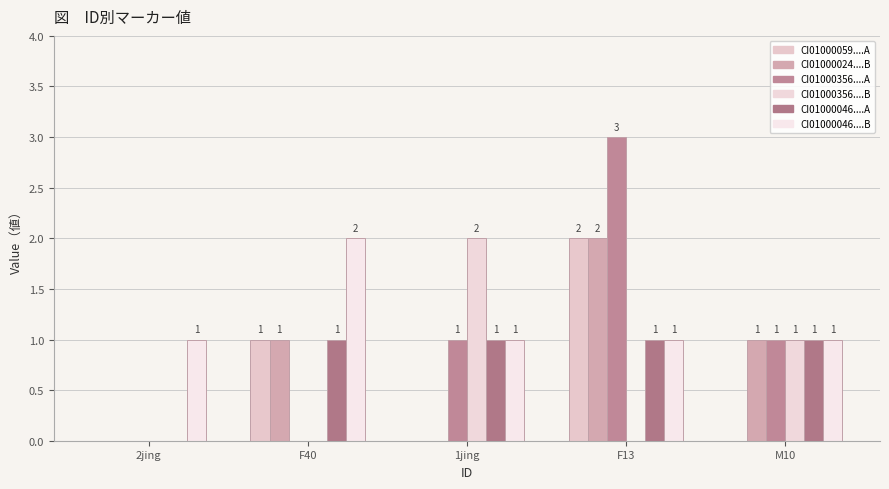

Does the chart contain stacked bars?

No